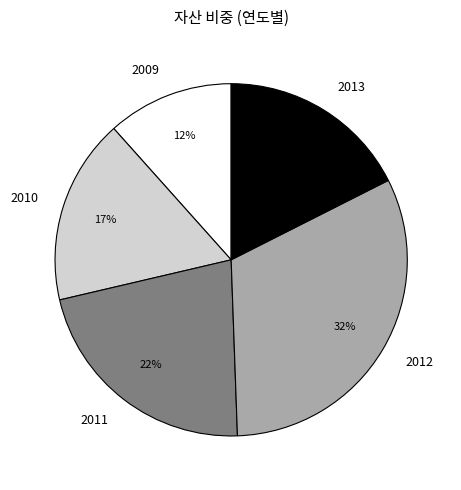

Is the sum of 2010 and 2012 greater than half?

No